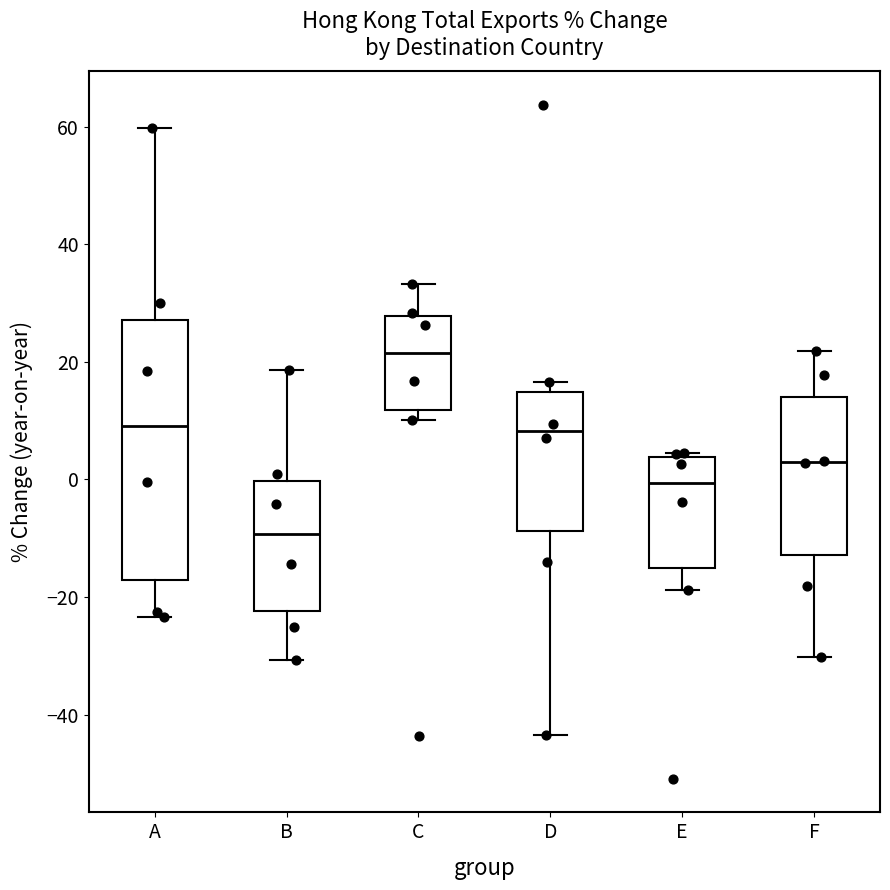

Reading left to right, transcribe this box plot: for each box, give where its median line is, the range the box spans, and where its two whiskers end, as read against the y-axis. The values are not printed on the chart, so give them approximately, as read against the axis.

A: median 8, box -18 to 28, whiskers -24 to 60
B: median -10, box -22 to 0, whiskers -30 to 18
C: median 22, box 12 to 28, whiskers 10 to 34
D: median 8, box -8 to 14, whiskers -44 to 16
E: median 0, box -16 to 4, whiskers -18 to 4 (just above the box's upper edge)
F: median 2, box -12 to 14, whiskers -30 to 22